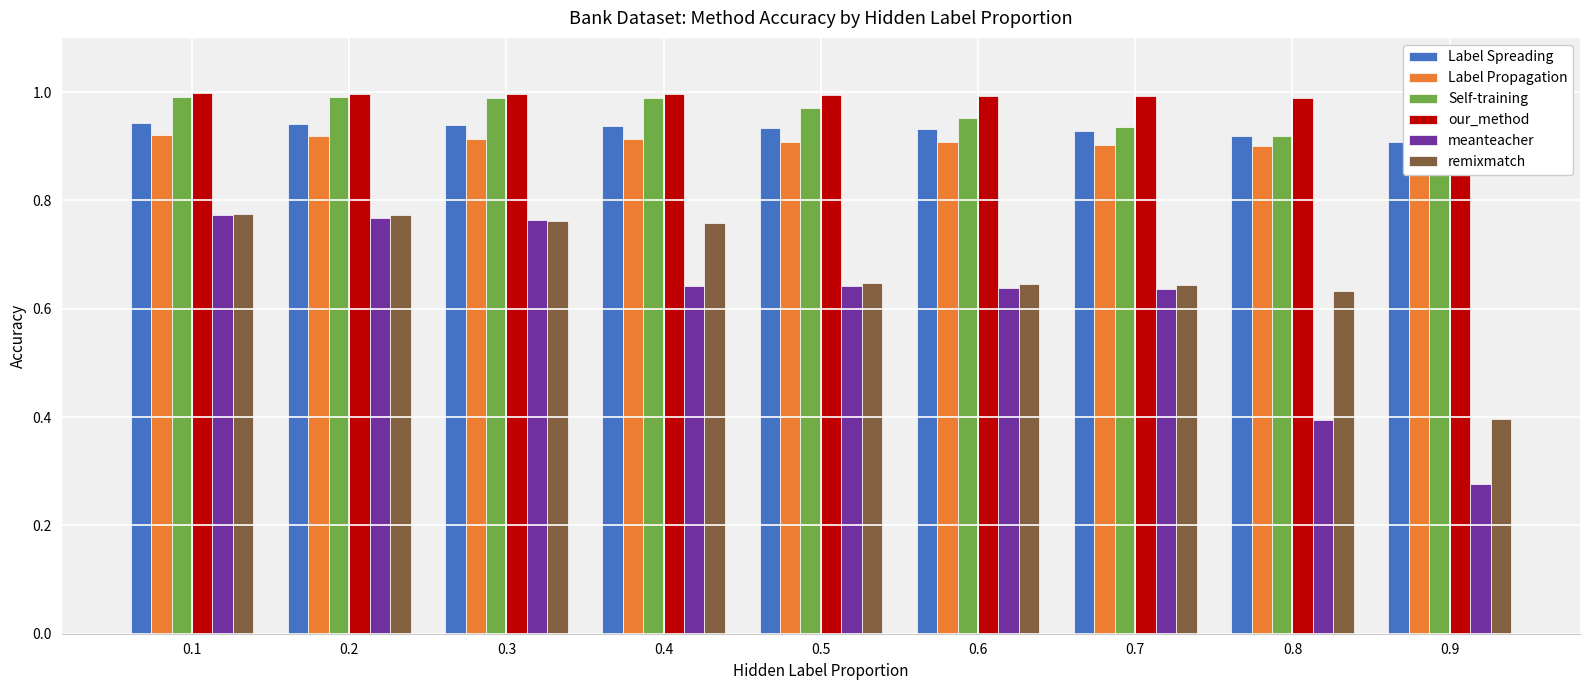

Is it true that Label Propagation equals 0.3 at 0.2?

False